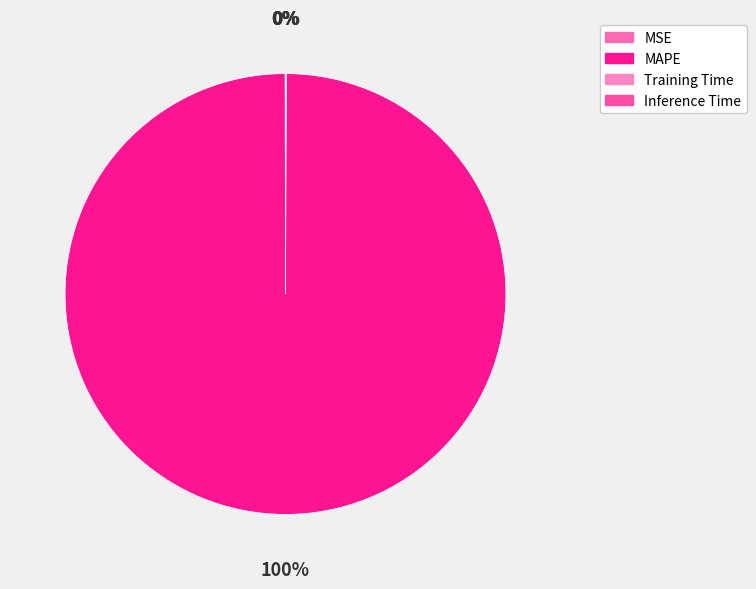

Does Training Time represent more than half of the total?

No